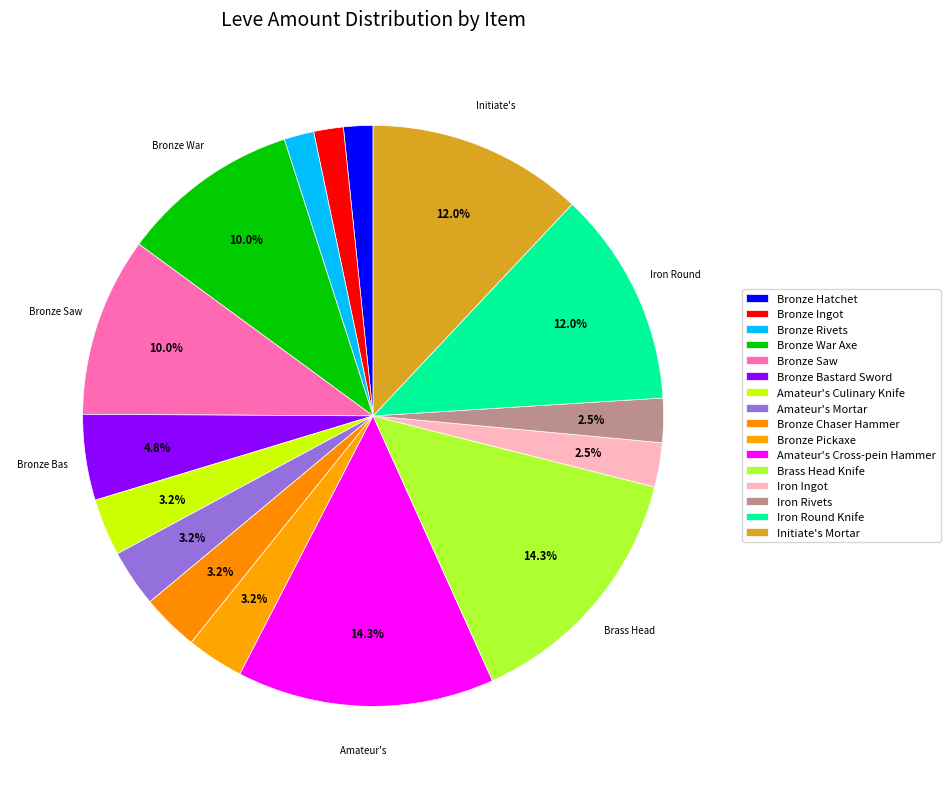

What is the ratio of the value at Amateur's Culinary Knife to the value at Iron Rivets?

1.3